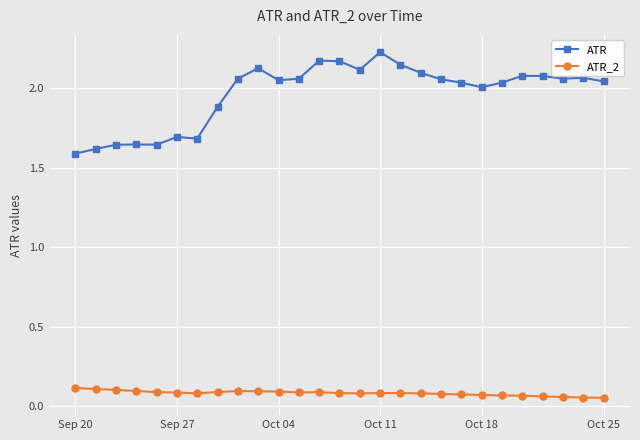

List the series in order of their peak value, lowest first.

ATR_2, ATR